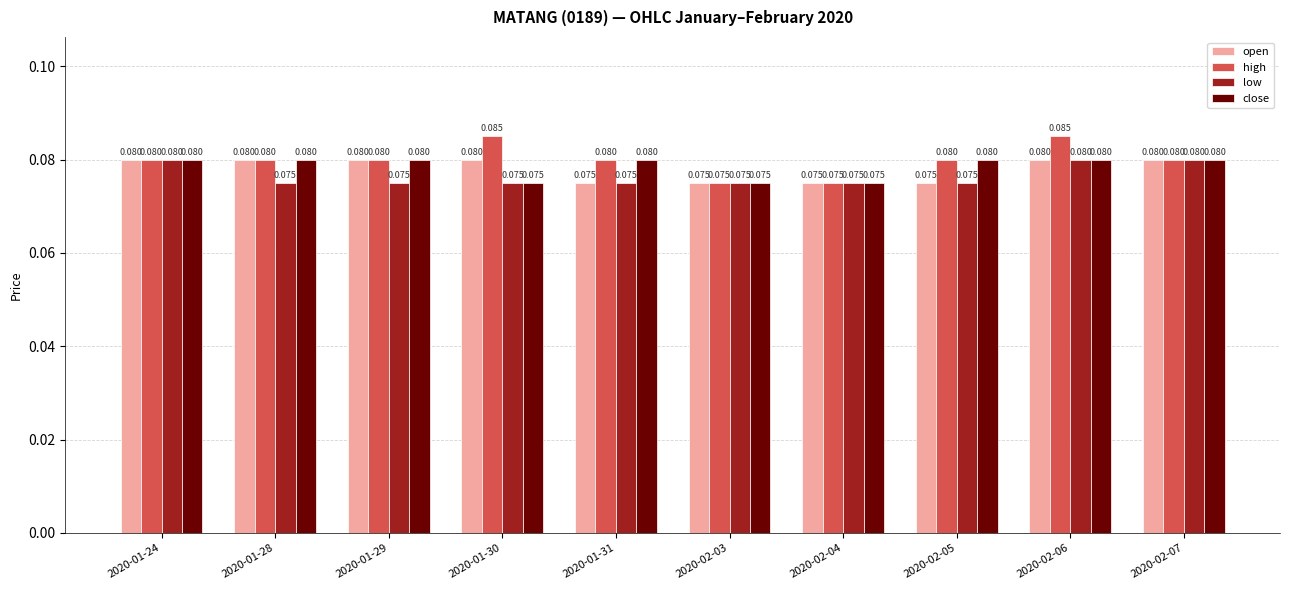

Which series has the largest total across all categories?

high